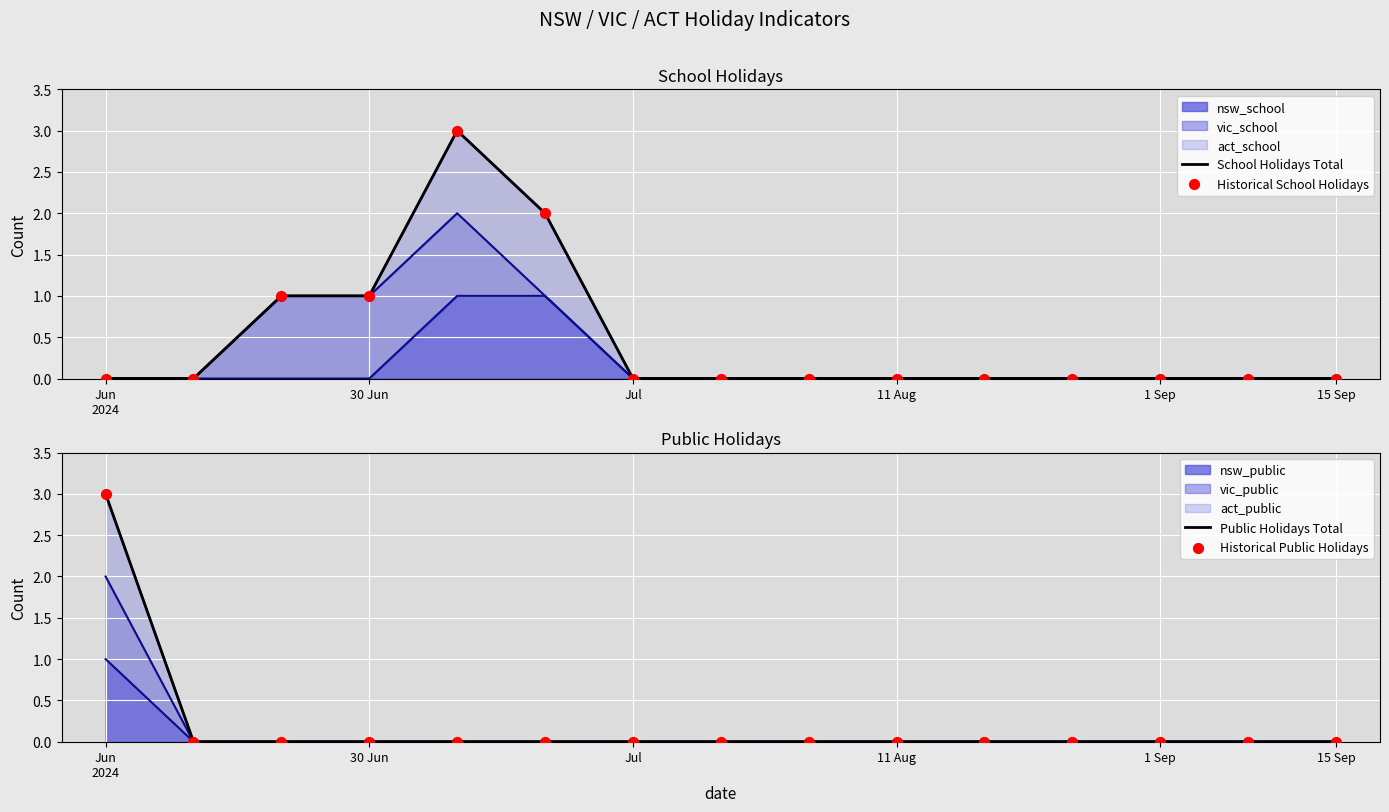

At how many categories does at least one series exceed 2?

2